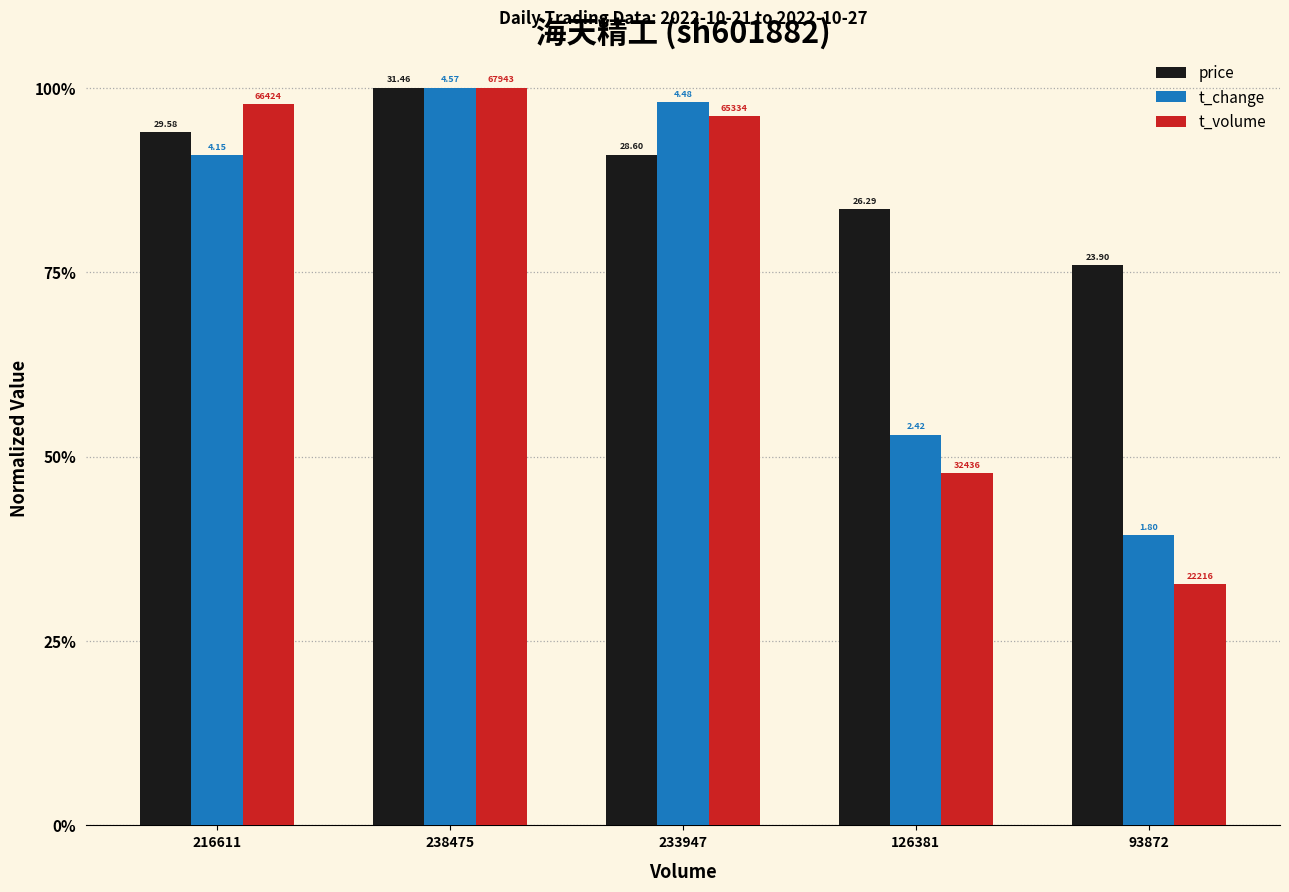

Where is t_volume nearest to the value 0?

93872